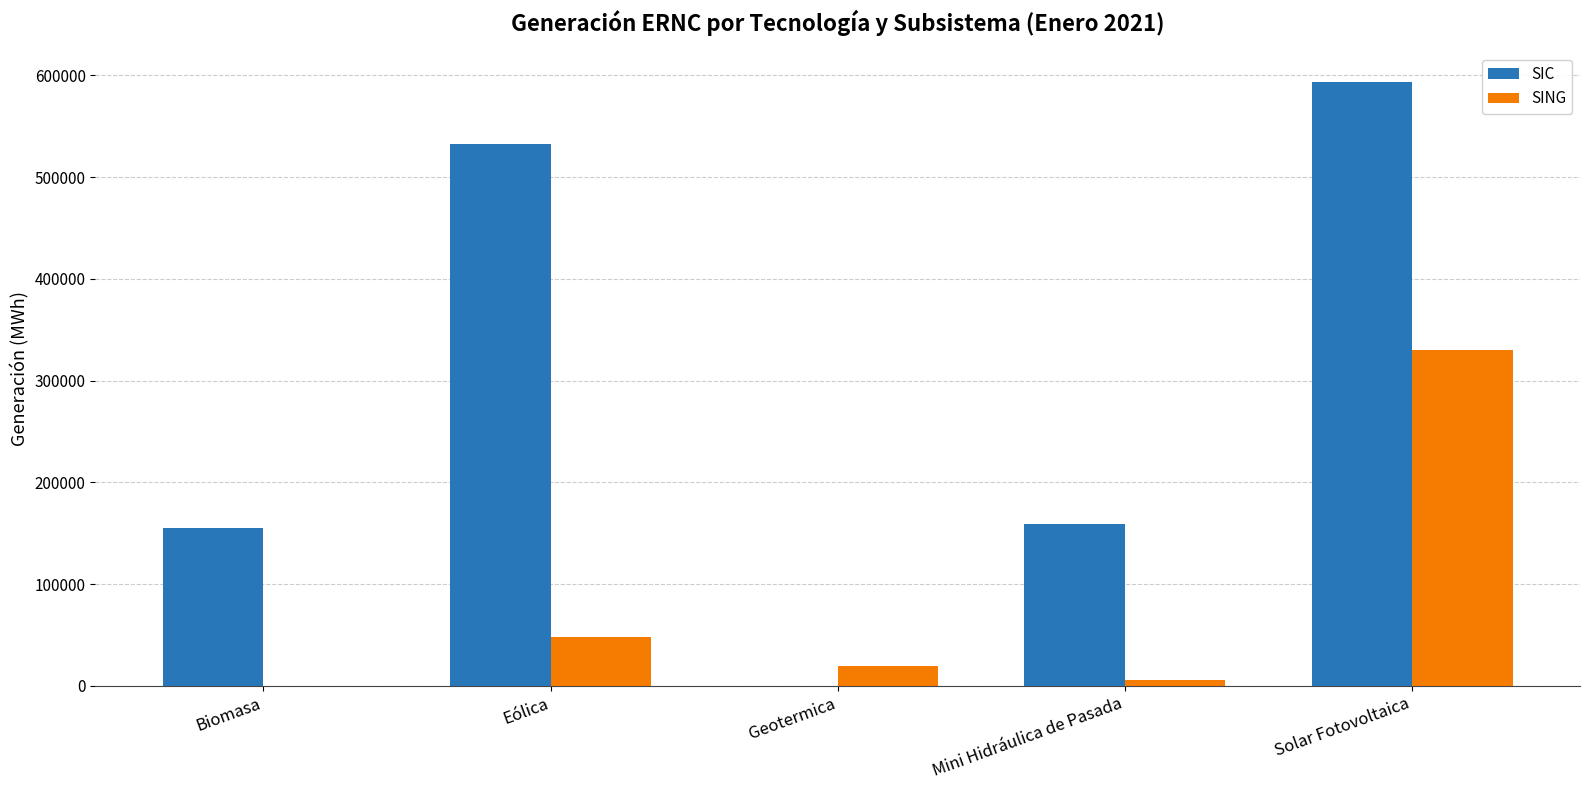

How many values in SIC are above zero?

4